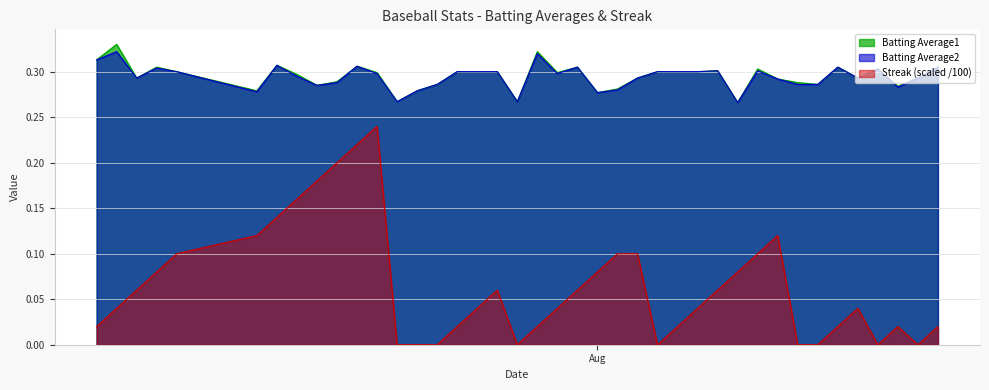

How many lines are shown in the chart?

3